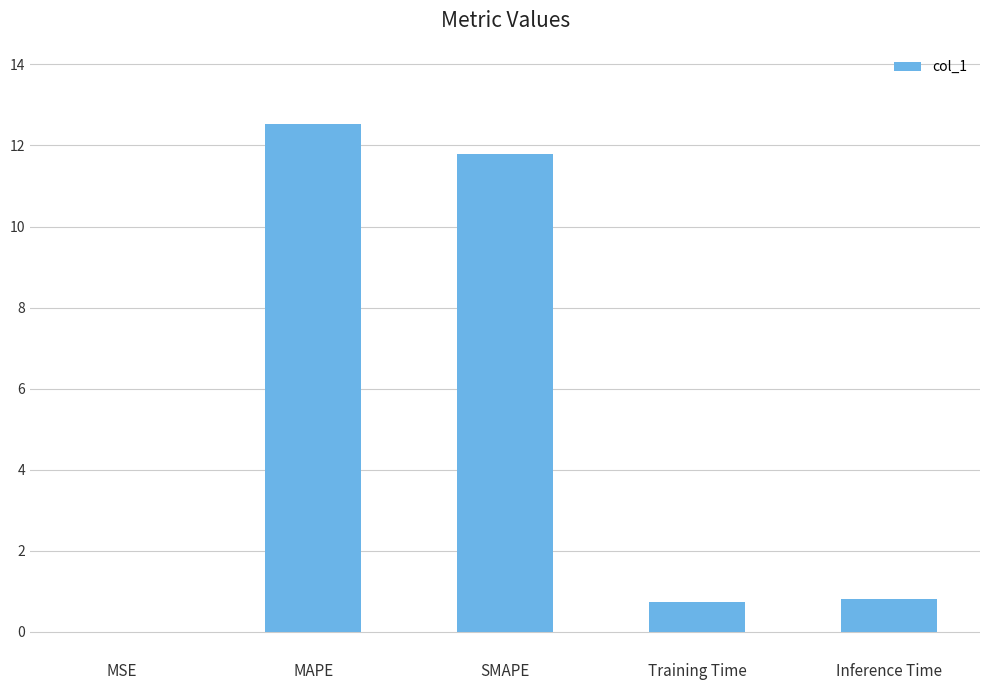

Between MSE and SMAPE, which is larger?

SMAPE